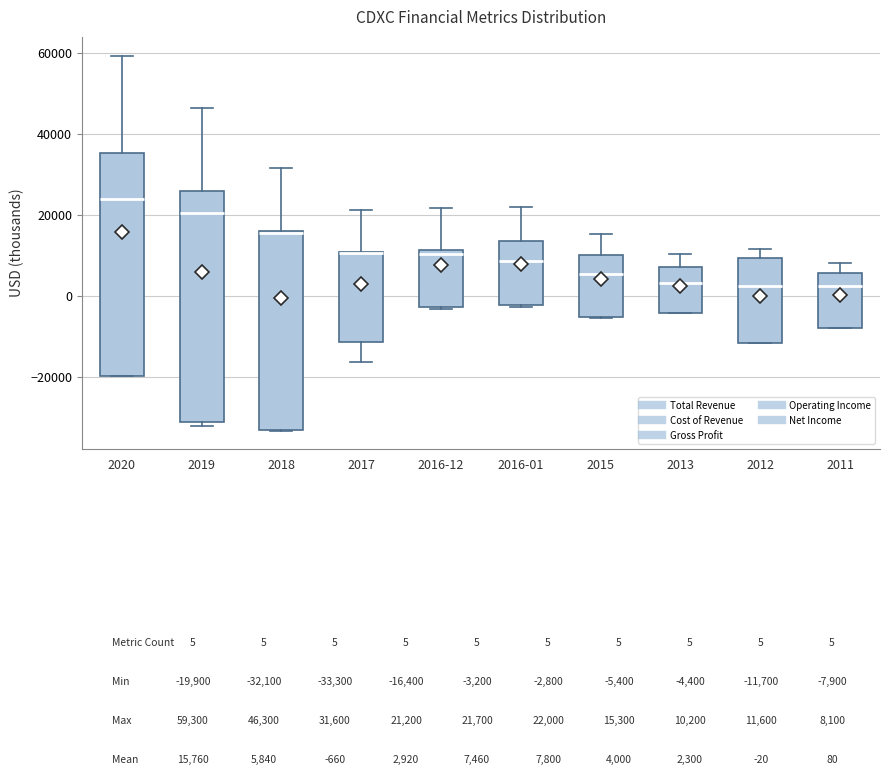

Reading left to right, transcribe this box plot: for each box, give where its median line is, the range the box spans, and where its two whiskers end, as read against the y-axis. The values are not printed on the chart, so give them approximately, as read against the axis.

2020: median 24000, box -20000 to 36000, whiskers -20000 to 60000
2019: median 20000, box -32000 to 26000, whiskers -32000 (just below the box's lower edge) to 46000
2018: median 16000, box -34000 to 16000, whiskers -34000 to 32000
2017: median 10000 (drawn on the box's upper edge), box -12000 to 10000, whiskers -16000 to 22000
2016-12: median 10000, box -2000 to 12000, whiskers -4000 to 22000
2016-01: median 8000, box -2000 to 14000, whiskers -2000 to 22000
2015: median 6000, box -6000 to 10000, whiskers -6000 to 16000
2013: median 4000, box -4000 to 8000, whiskers -4000 to 10000
2012: median 2000, box -12000 to 10000, whiskers -12000 to 12000
2011: median 2000, box -8000 to 6000, whiskers -8000 to 8000